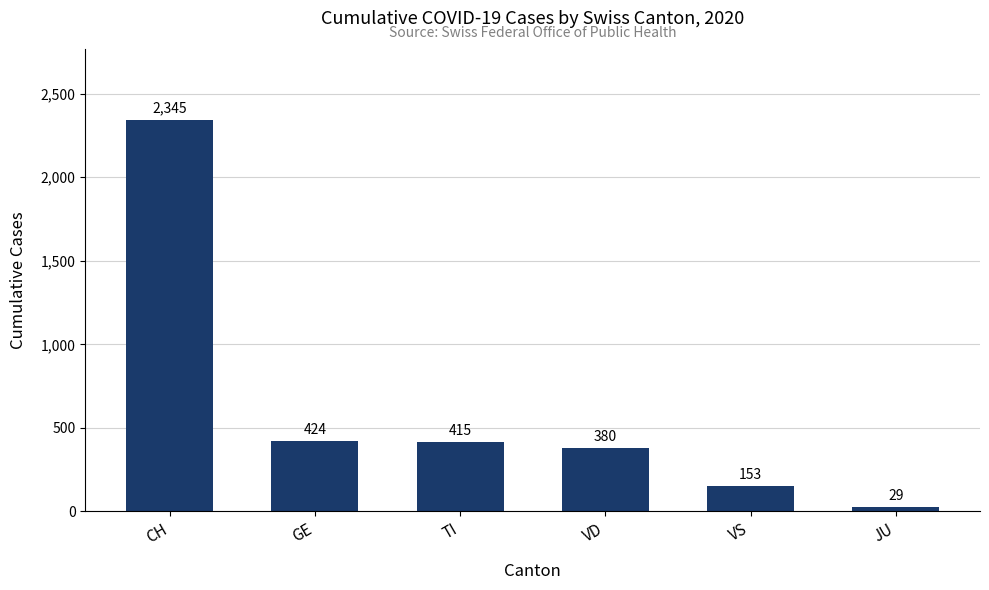

List the labels in order of value, largest first.

CH, GE, TI, VD, VS, JU